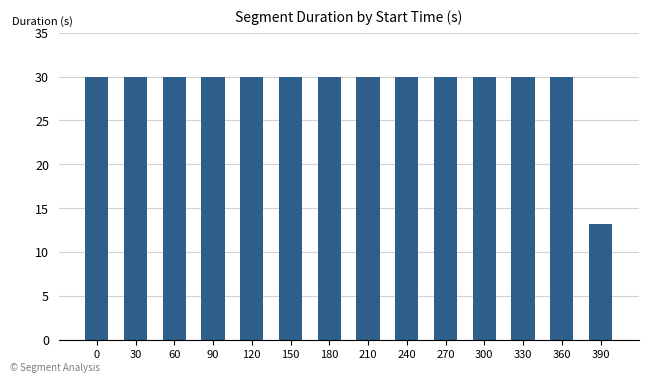

What is the sum of the values at 0 and 210?

60.0